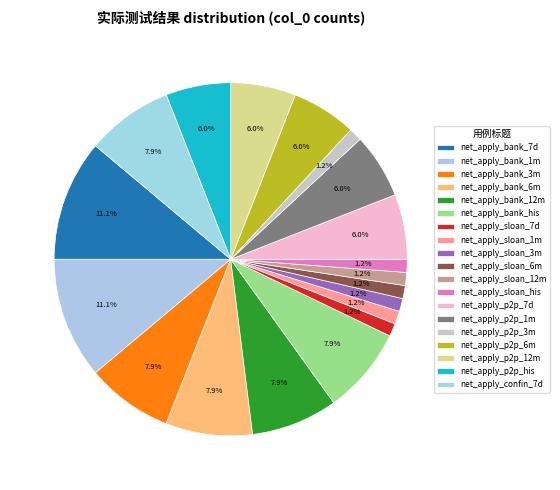

How many slices are in this pie chart?

19